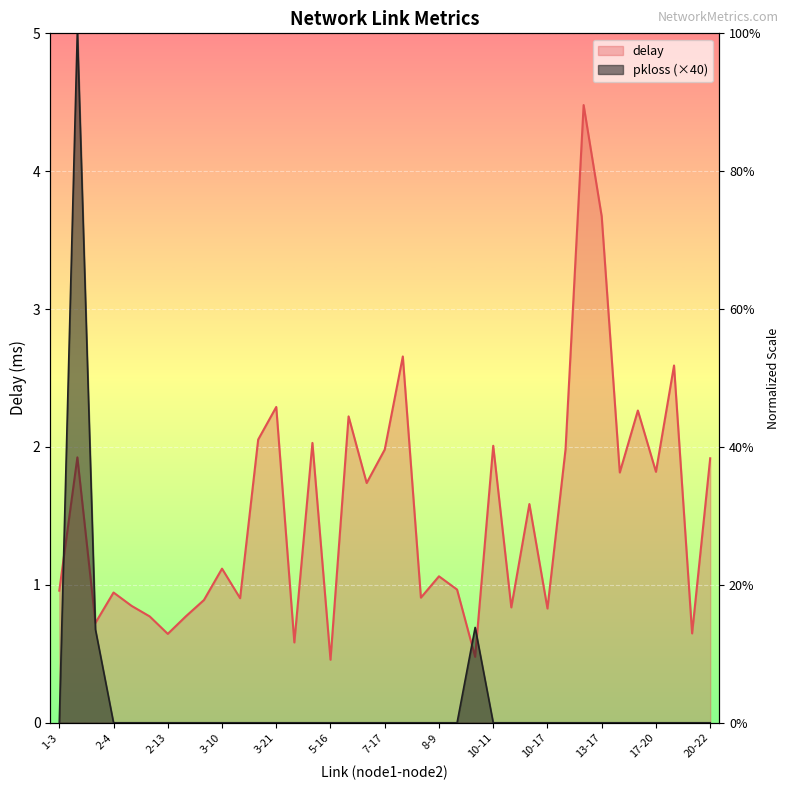

How many values in pkloss are above zero?

3